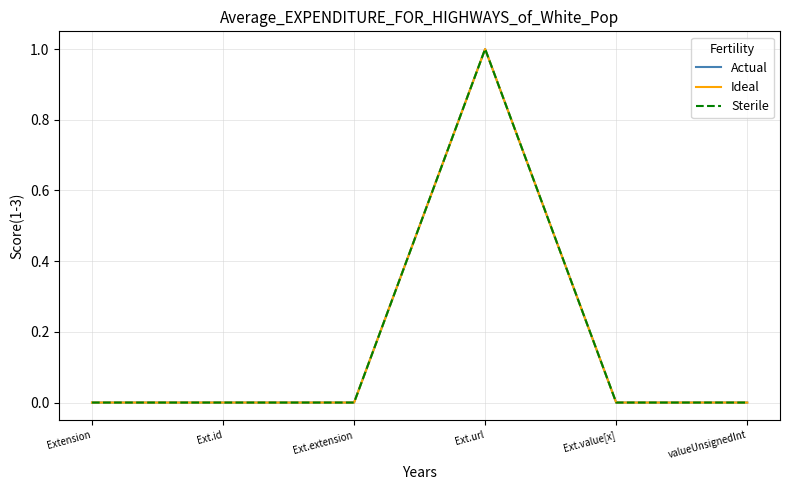

At which category is the sum across all series the highest?

Ext.url